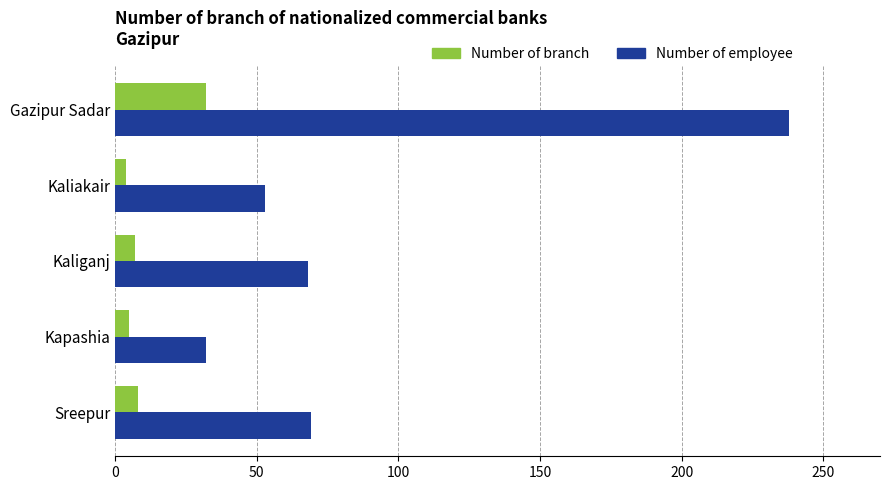

What is the highest value of the Number of branch series?

32